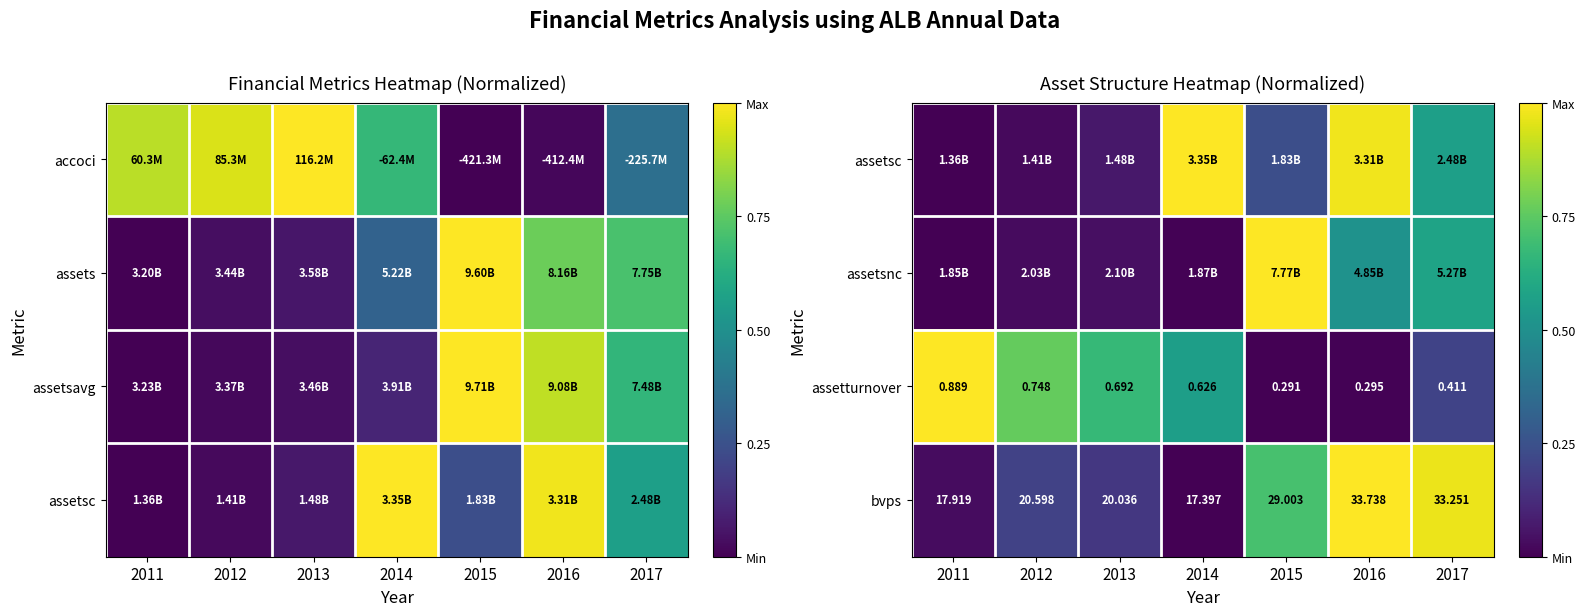

Is the value of bvps at 2015 greater than the value of assetturnover at 2015?

Yes